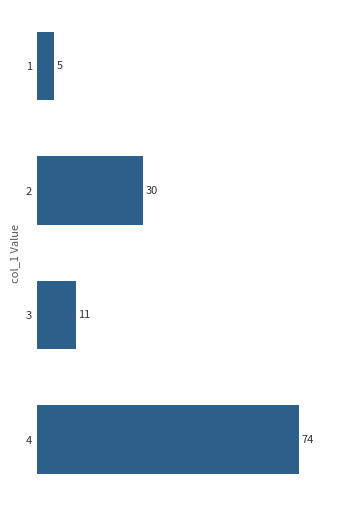

List the labels in order of value, smallest first.

1, 3, 2, 4